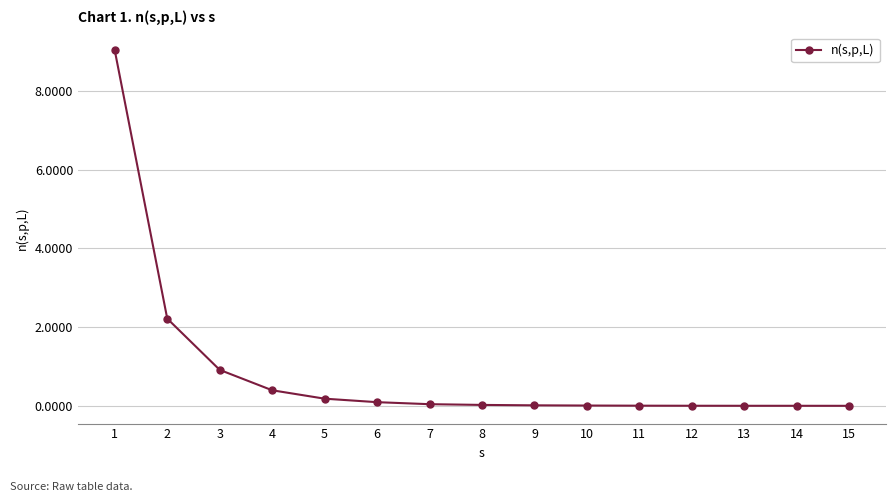

What is the difference between the maximum and minimum values?

9.0